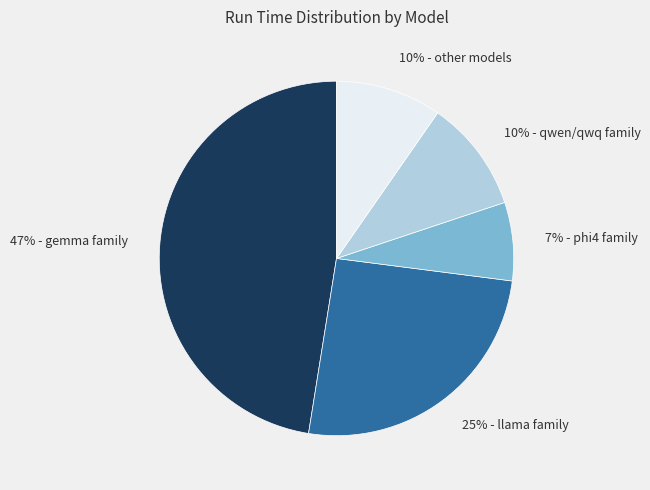

True or false: 10% - qwen/qwq family accounts for 10% of the total.

True